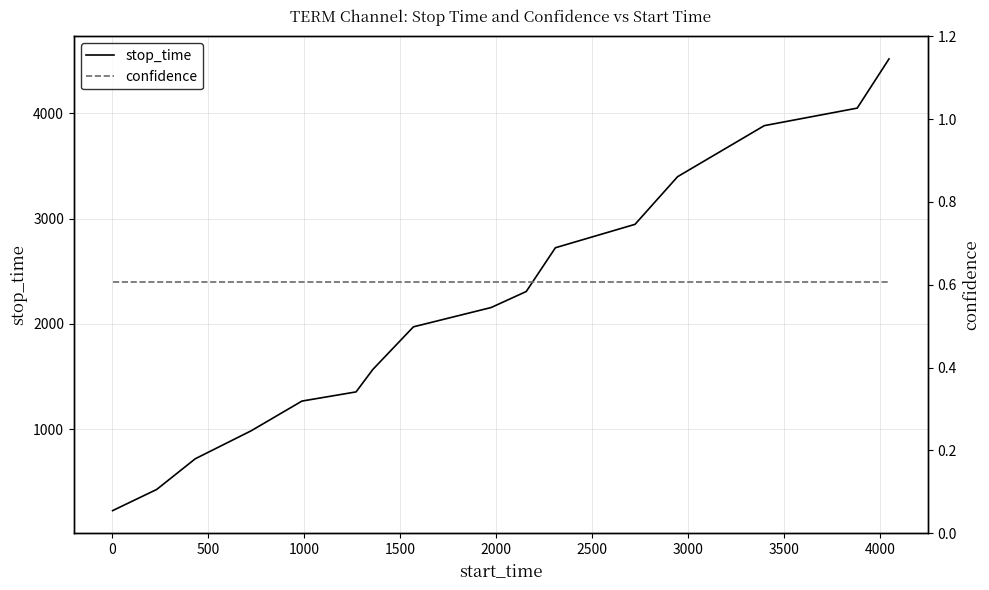

Read the confidence value at 4000.

0.6